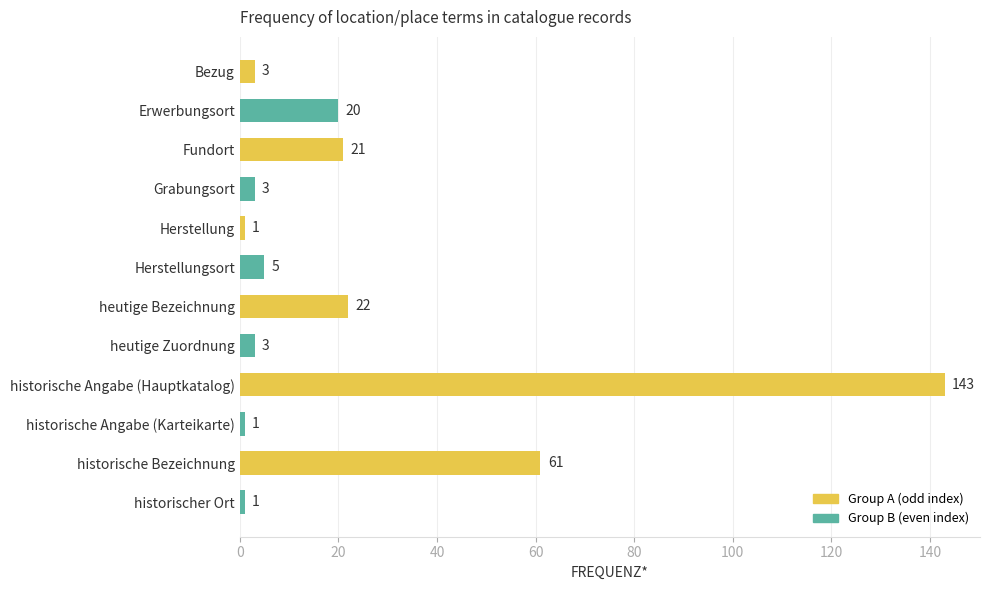

The chart shows a value of 14 at Erwerbungsort. True or false?

False